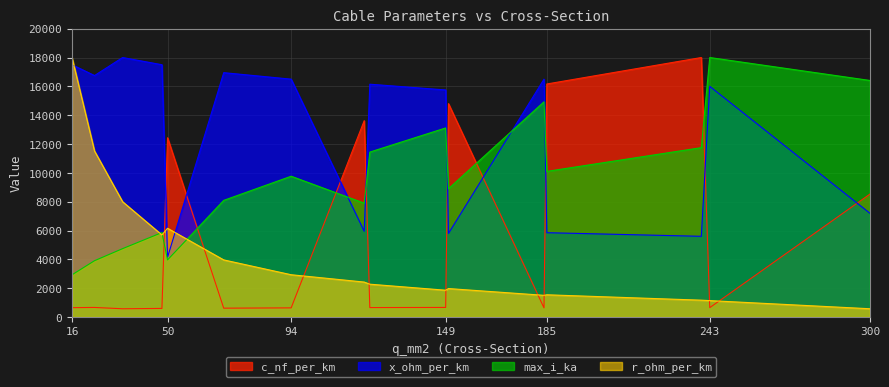

At which category does c_nf_per_km reach its first local peak?

24